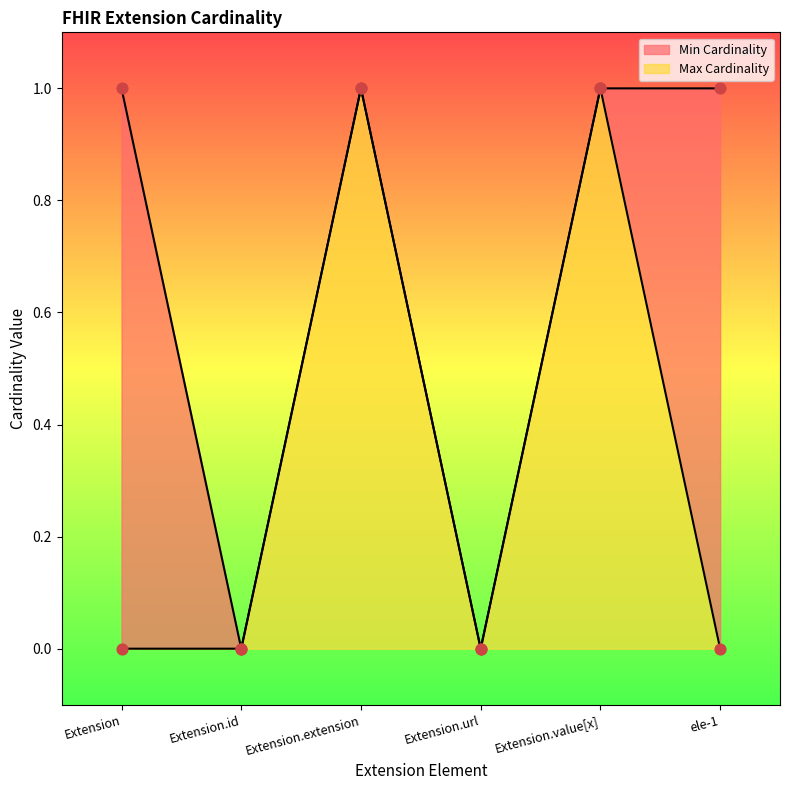

Which series reaches the minimum Y coordinate?

Min Cardinality